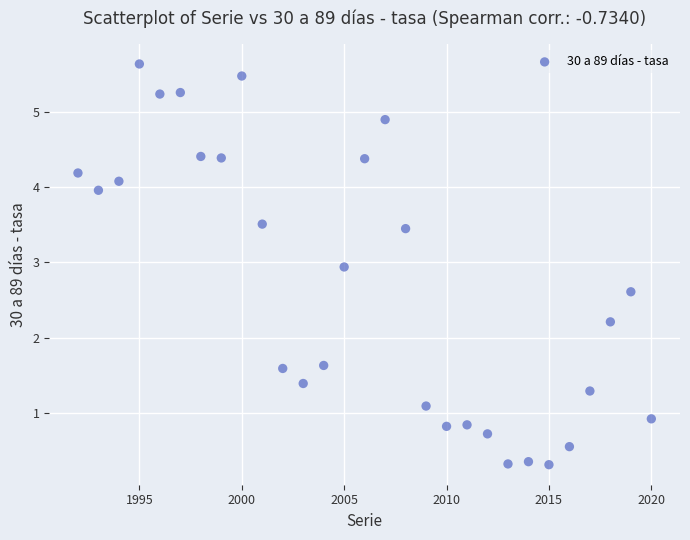

What is the range of Y values (max minus min)?

5.3